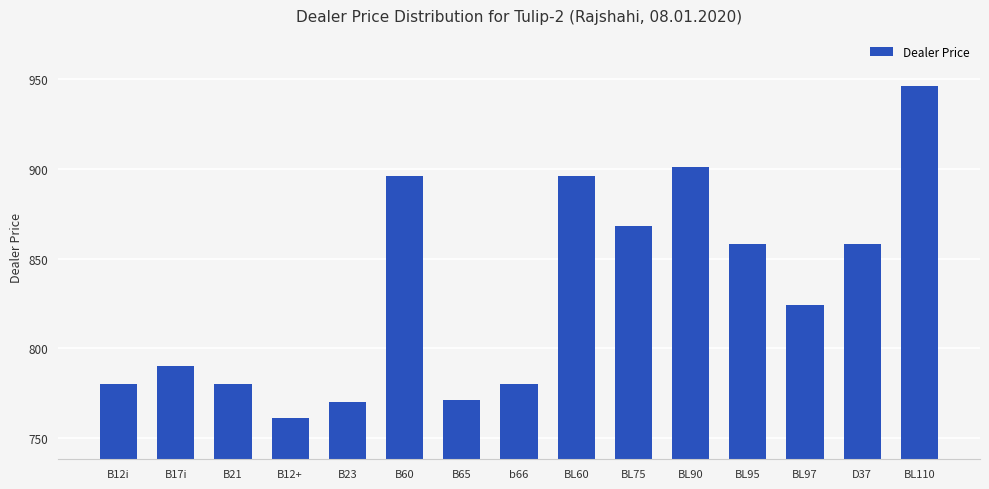

Read the value at B23.

769.9